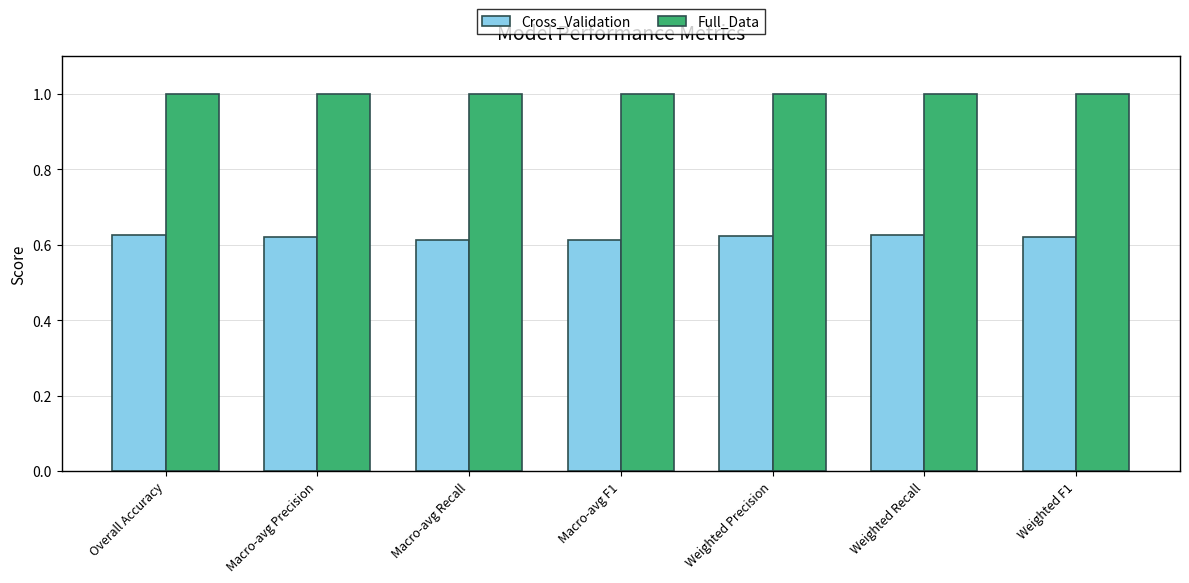

What is the spread (max minus min) of values at Macro-avg Precision?

0.4